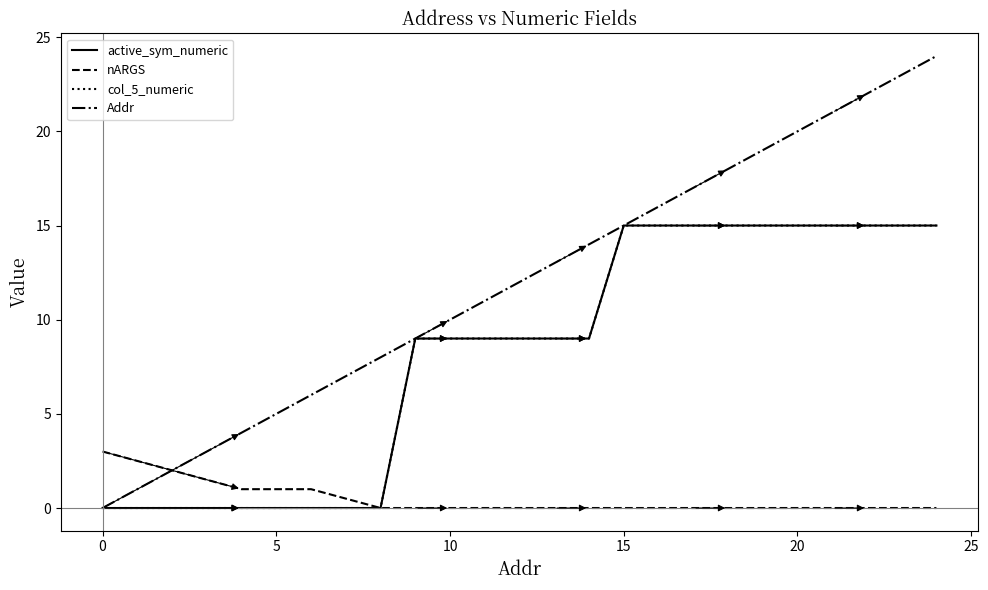

What is the maximum value shown in the chart?

24